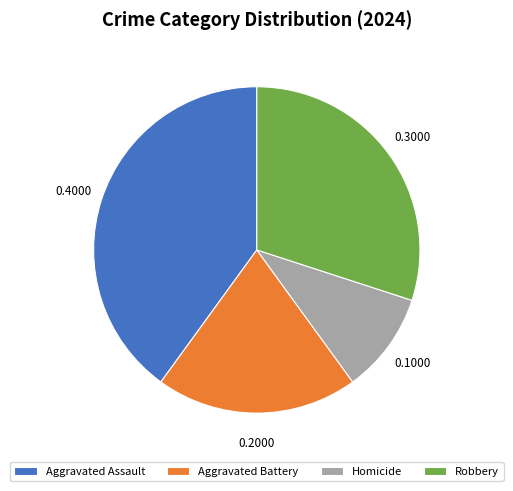

Does any single category account for the majority?

No